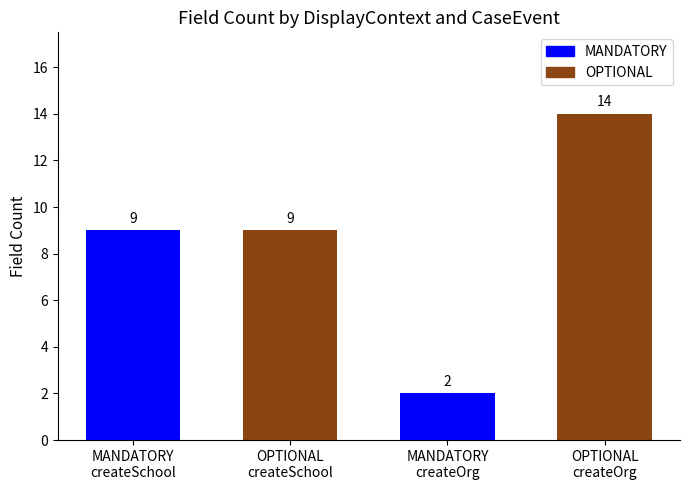

What is the difference between the maximum and minimum values?

12